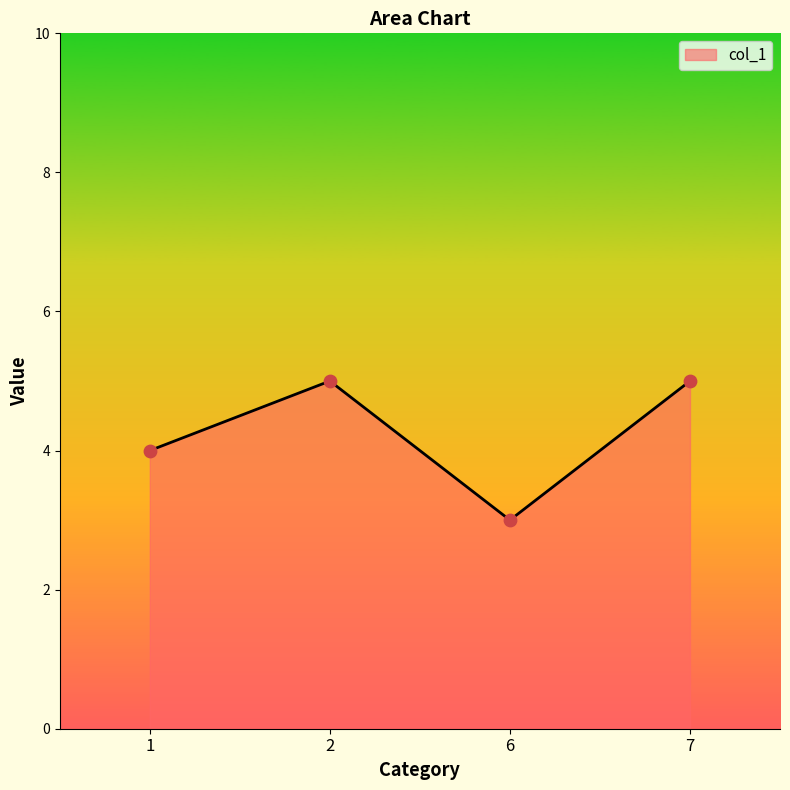

Which has a higher value, 1 or 2?

2